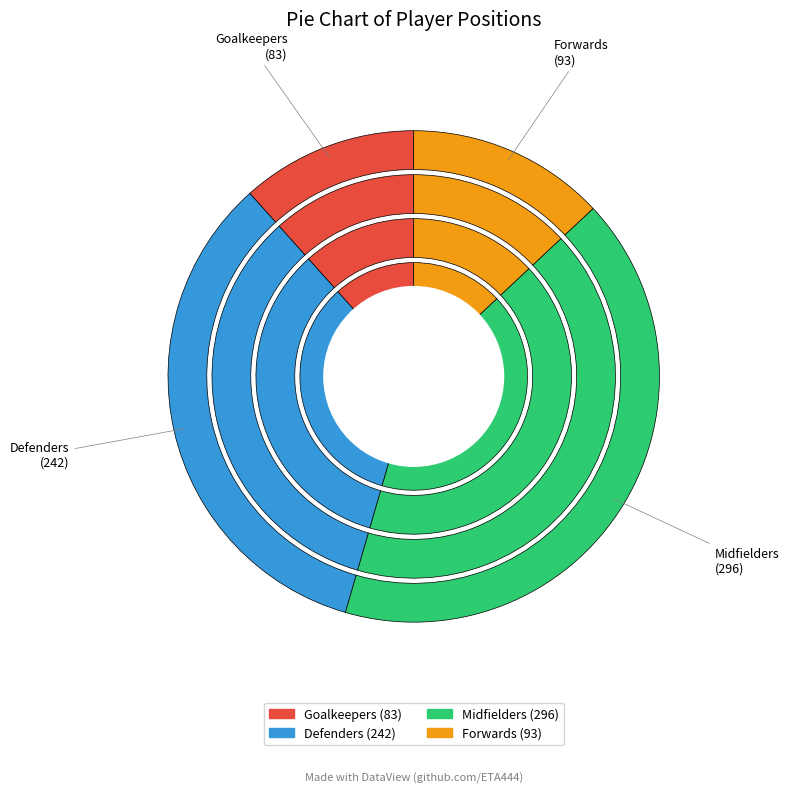

Count the number of slices in the pie.

4